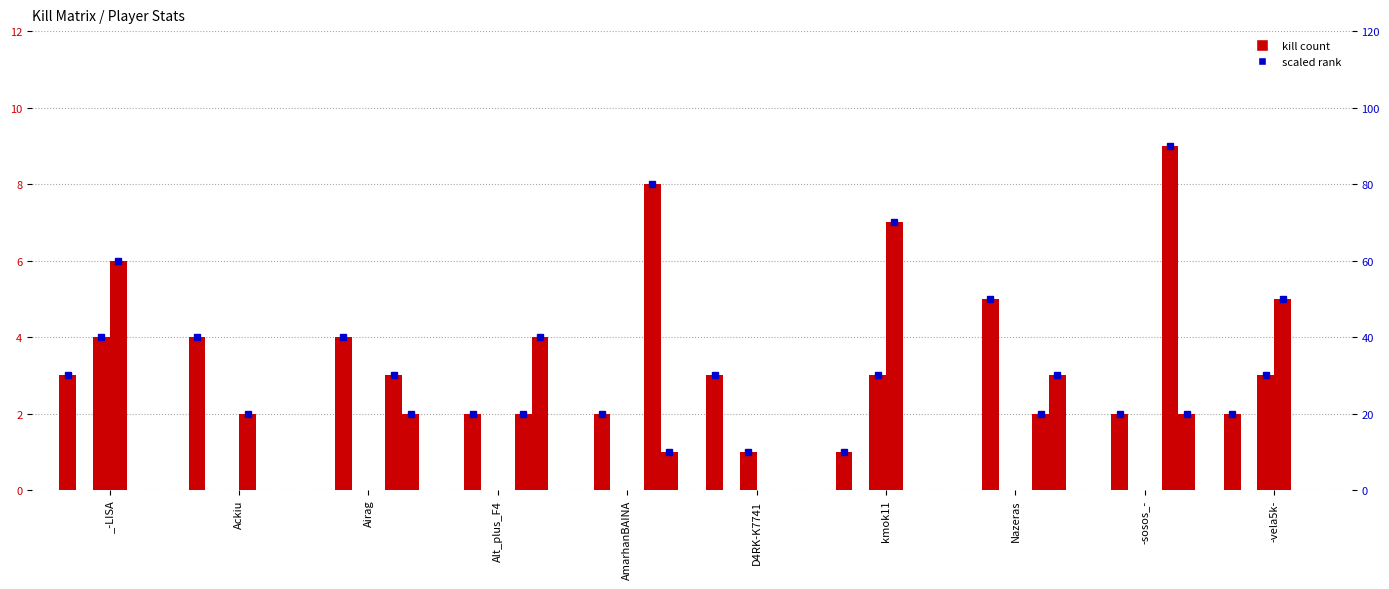

Which series changed the most between _-LISA and Ackiu?

Airag